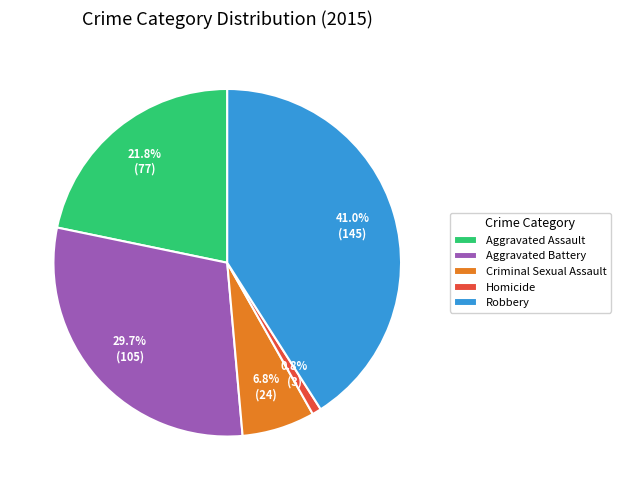

What percentage is the Aggravated Assault slice, to the nearest percent?

22%